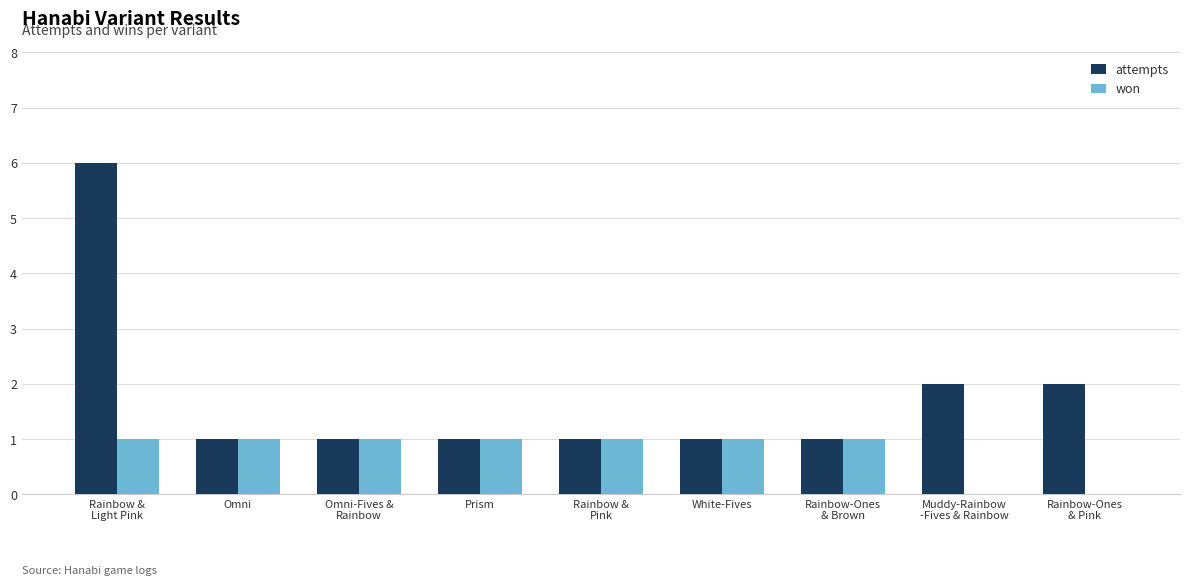

What is the greatest value displayed?

6